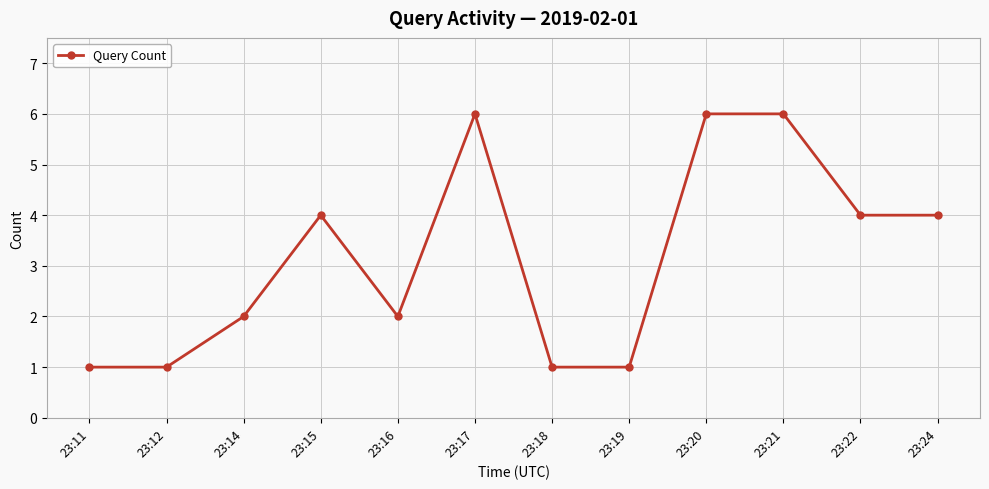

What is the value of the 3rd point from the left?

2